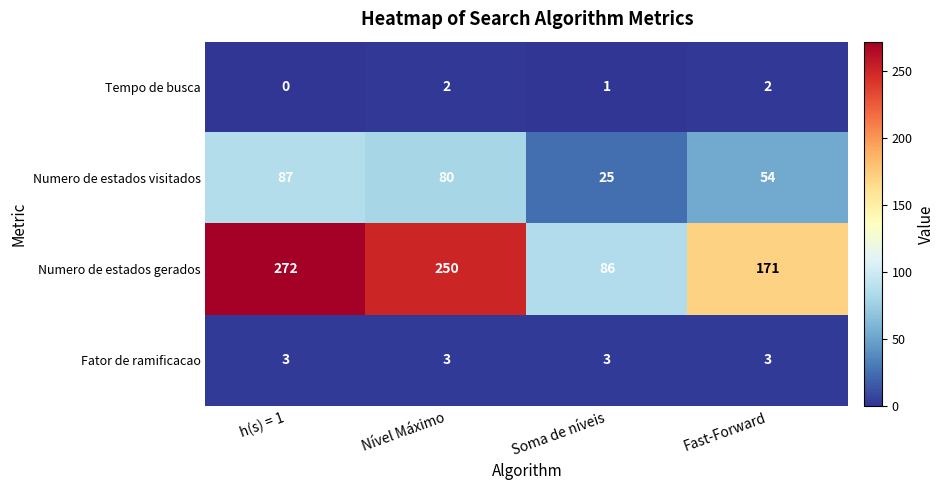

The value of Numero de estados gerados at Soma de níveis is 86. True or false?

True